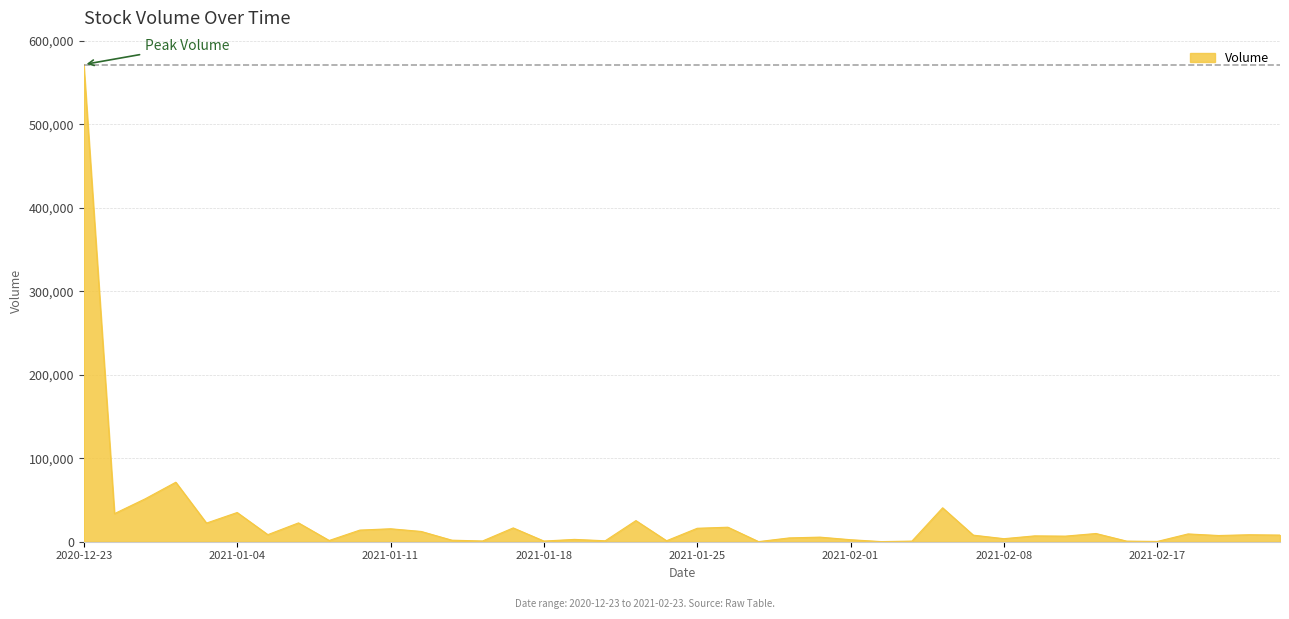

What is the difference between the maximum and minimum values?

571377